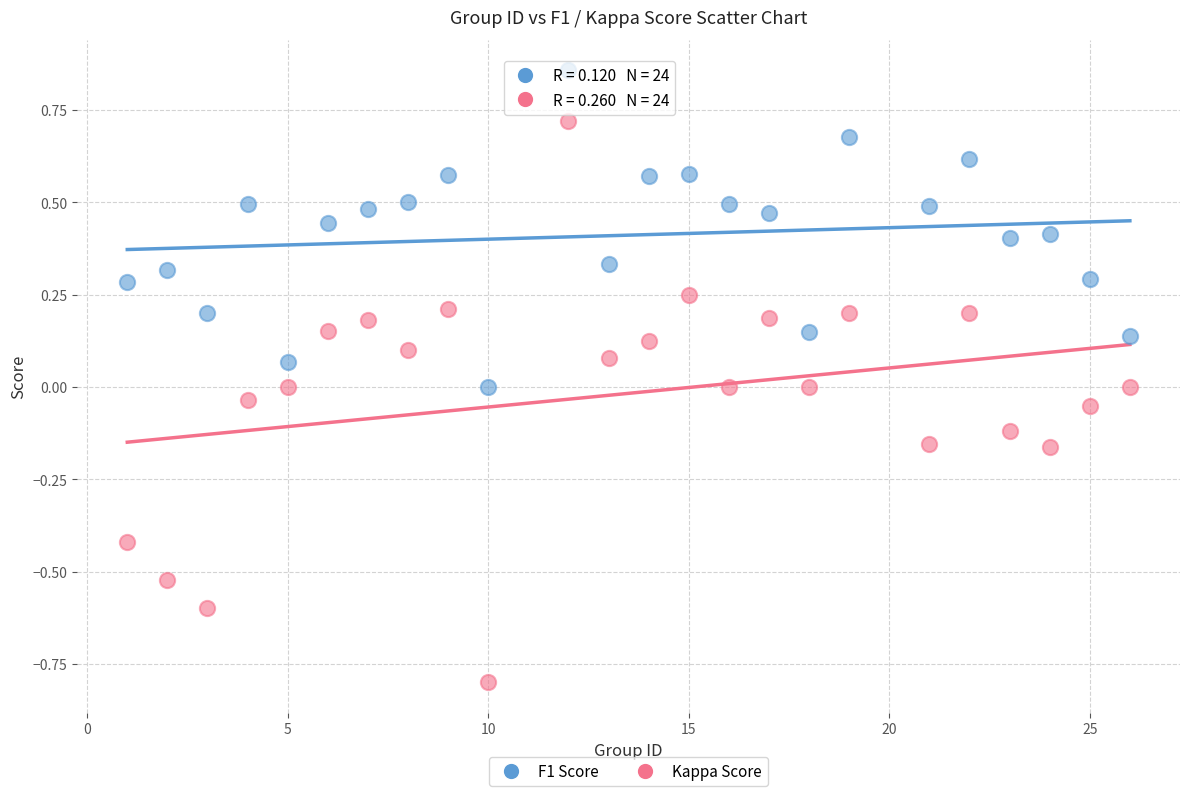

Which series has the widest spread of Y values?

Kappa Score